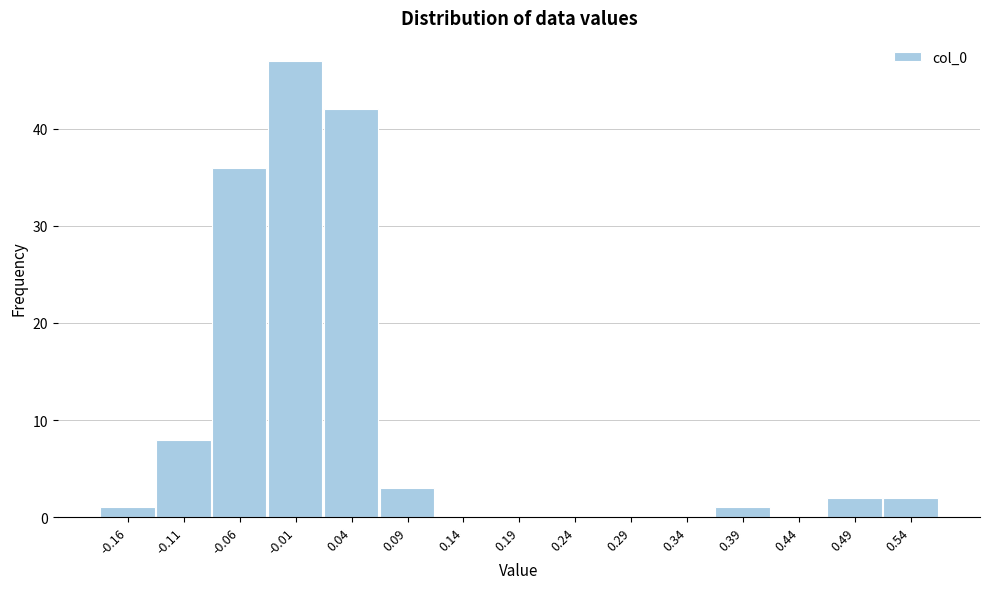

Reading left to right, extract all data points from this chart.

-0.16=1	-0.11=8	-0.06=36	-0.01=47	0.04=42	0.09=3	0.14=0	0.19=0	0.24=0	0.29=0	0.34=0	0.39=1	0.44=0	0.49=2	0.54=2